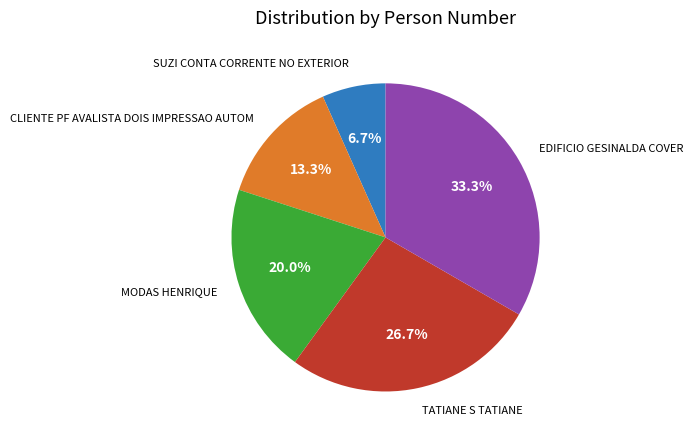

What is the largest slice in the pie chart?

EDIFICIO GESINALDA COVER